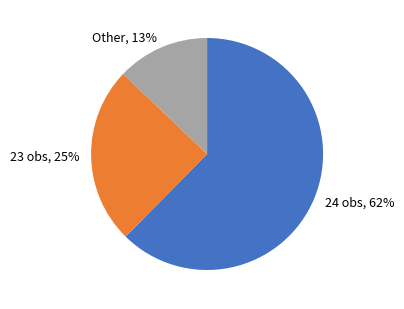

Approximately how many times larger is the value at Other compared to 23 obs?

0.5